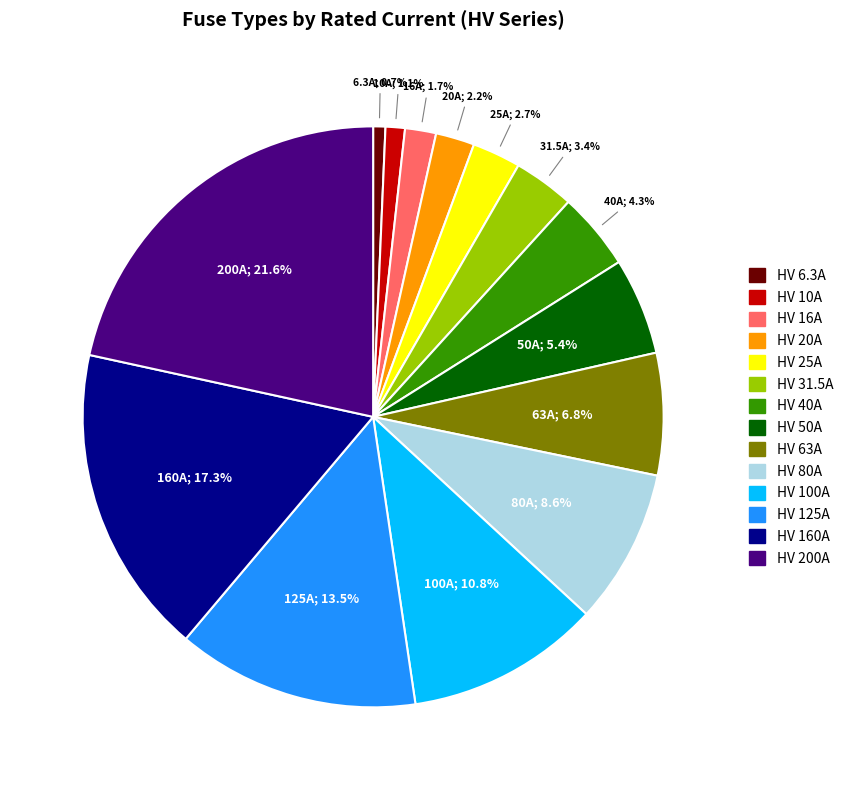

Which category has the biggest portion of the pie?

HV 200A